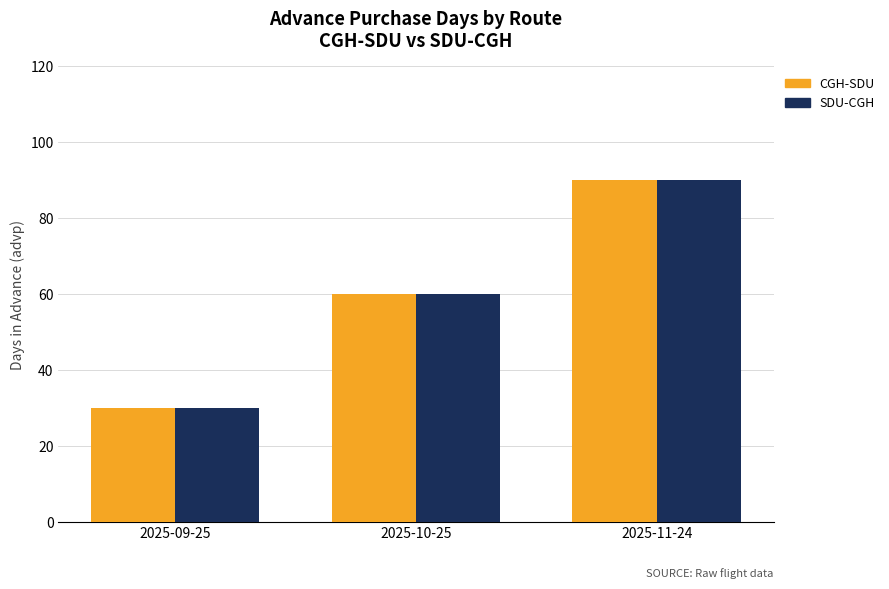

What is the total value across all series at 2025-09-25?

60